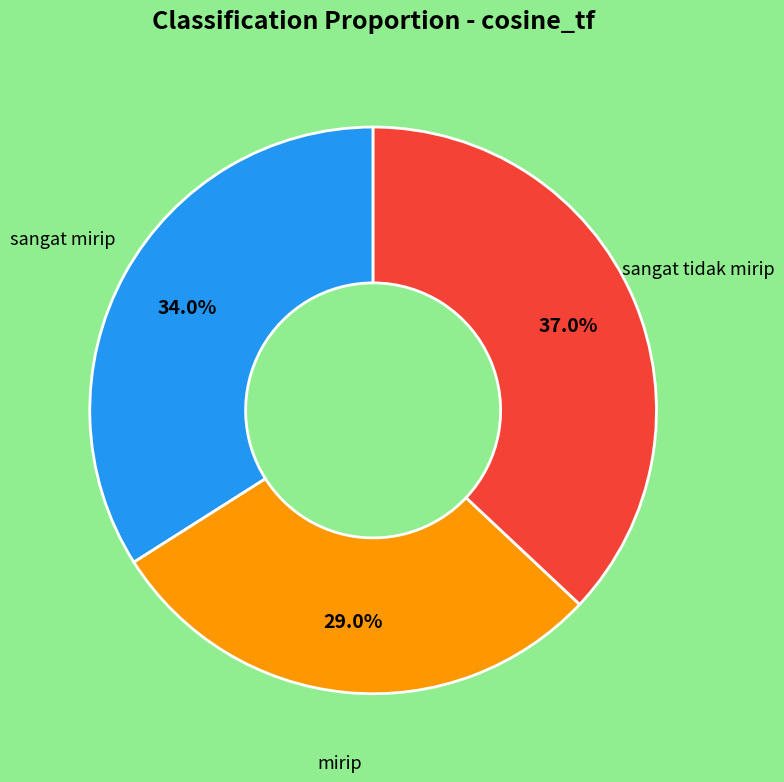

How much of the chart is everything except sangat tidak mirip?

63.0%